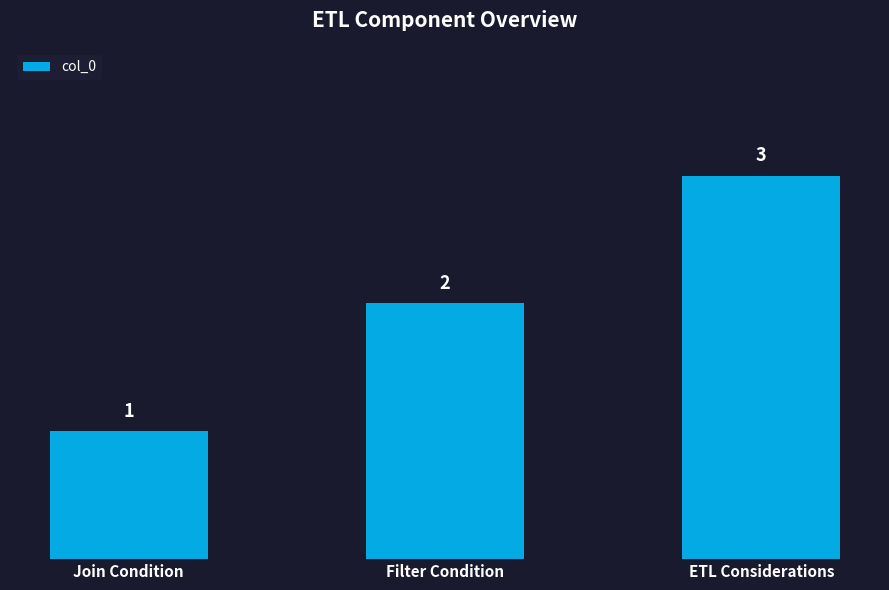

What is the label of the 2nd bar from the right?

Filter Condition